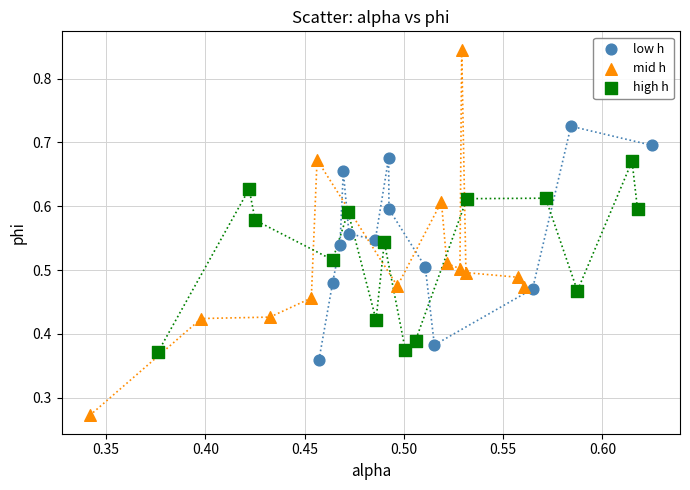

Which series contains the highest Y value?

mid h